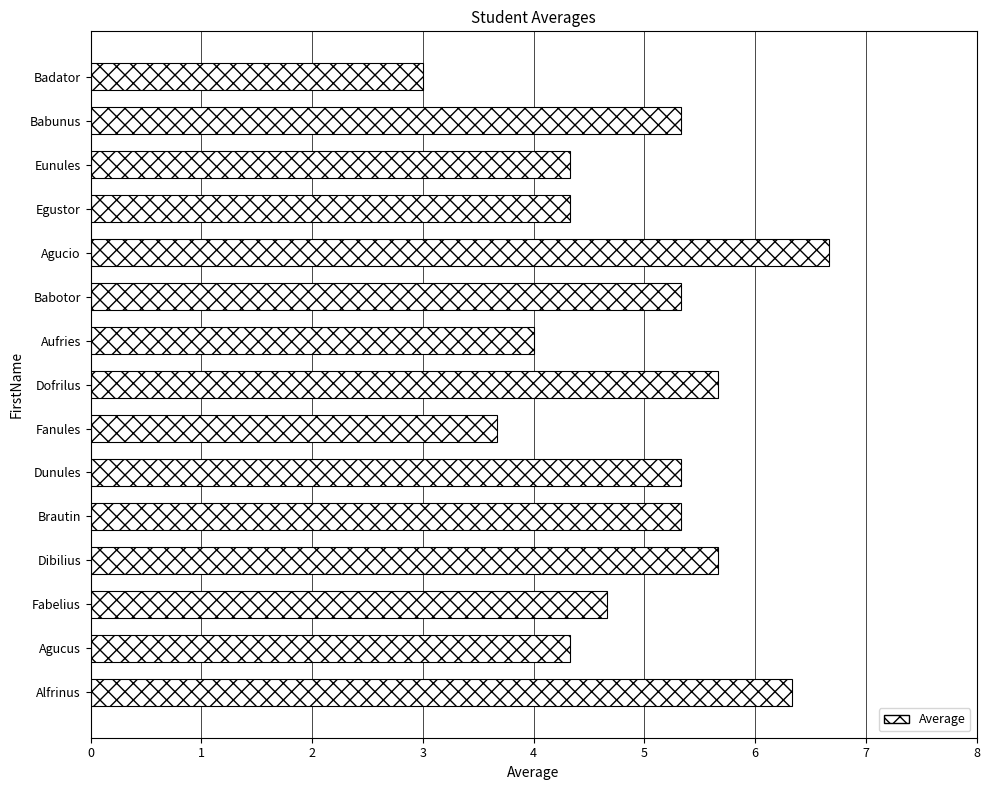

Count the number of categories in the chart.

15